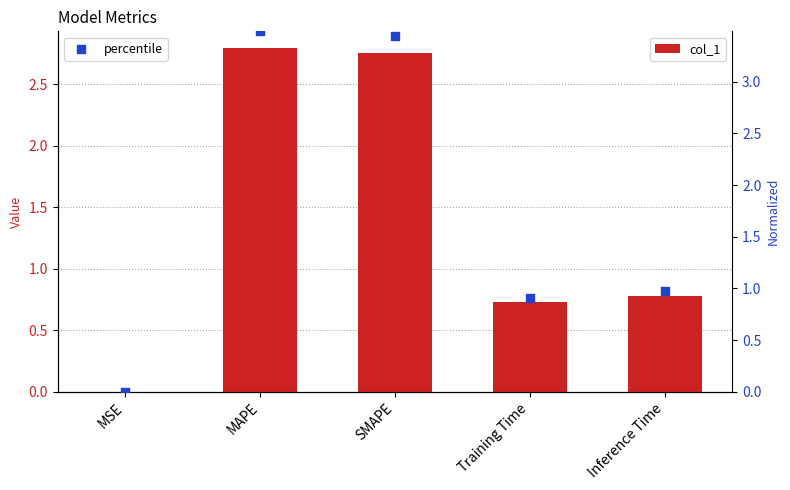

Is the value of percentile at MAPE greater than the value of col_1 at SMAPE?

Yes